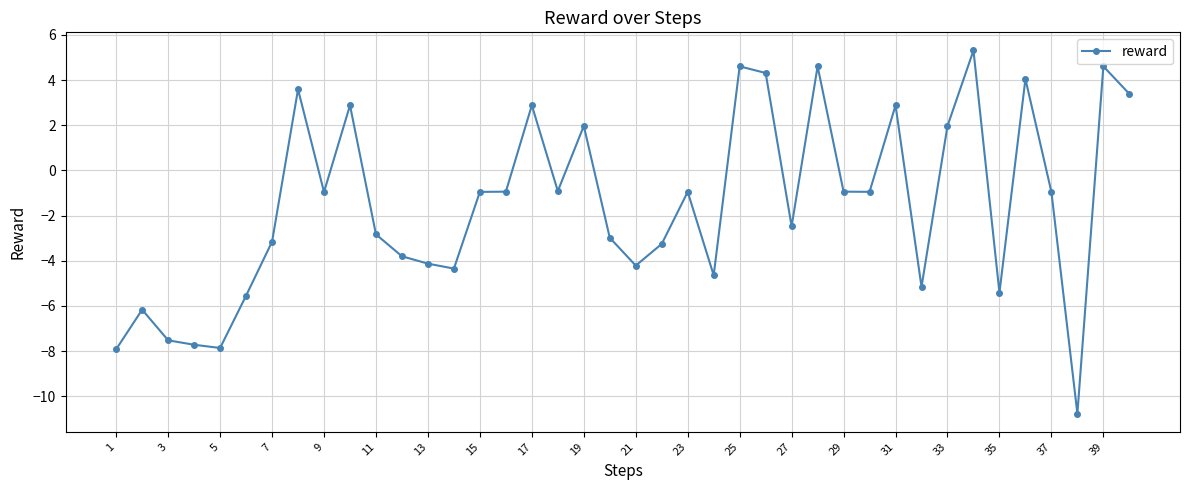

How many lines are shown in the chart?

1